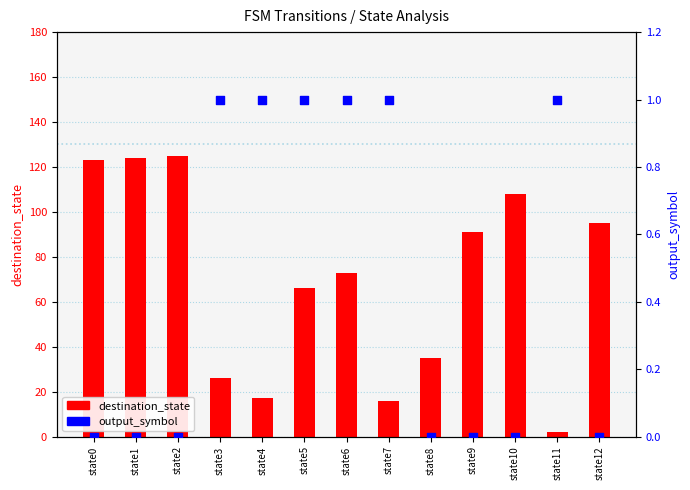

What are all the series names shown in the legend?

destination_state, output_symbol